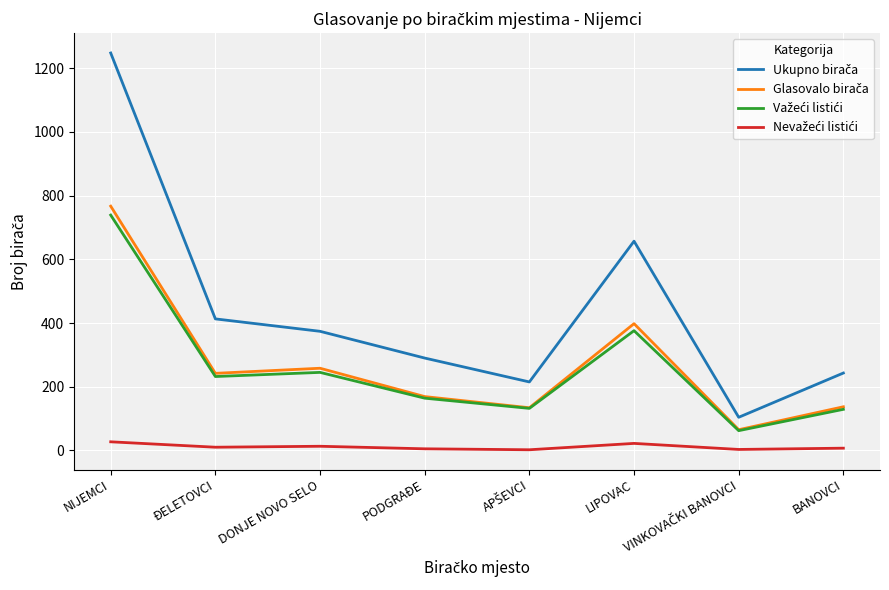

What is the total value across all series at LIPOVAC?

1453